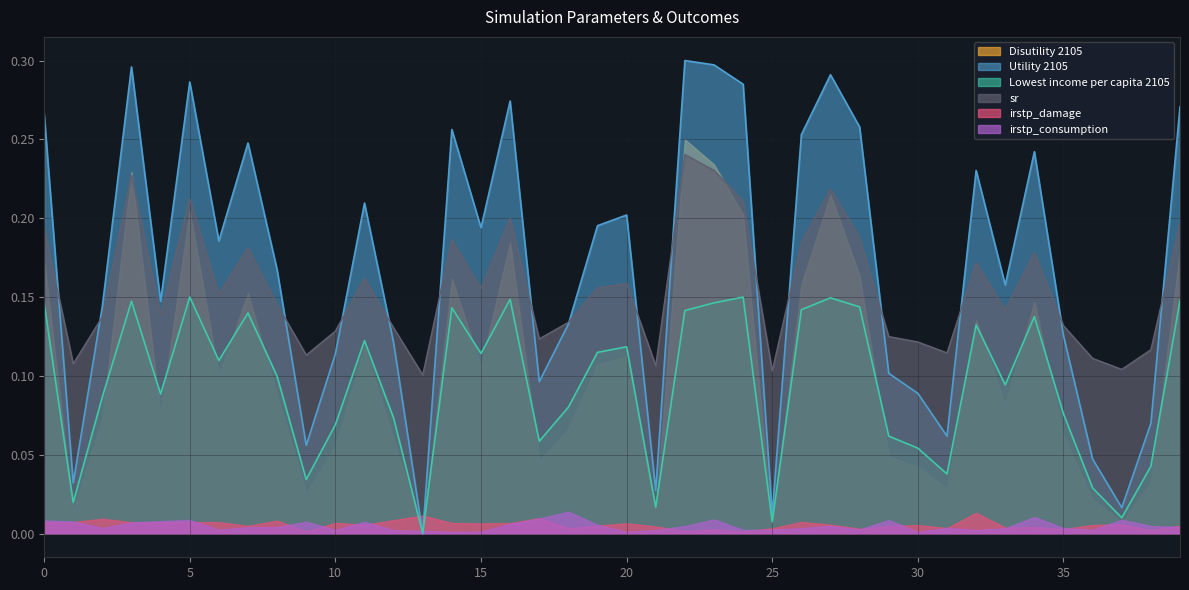

What is the difference between the maximum and second lowest values in the Utility 2105 series?

0.3